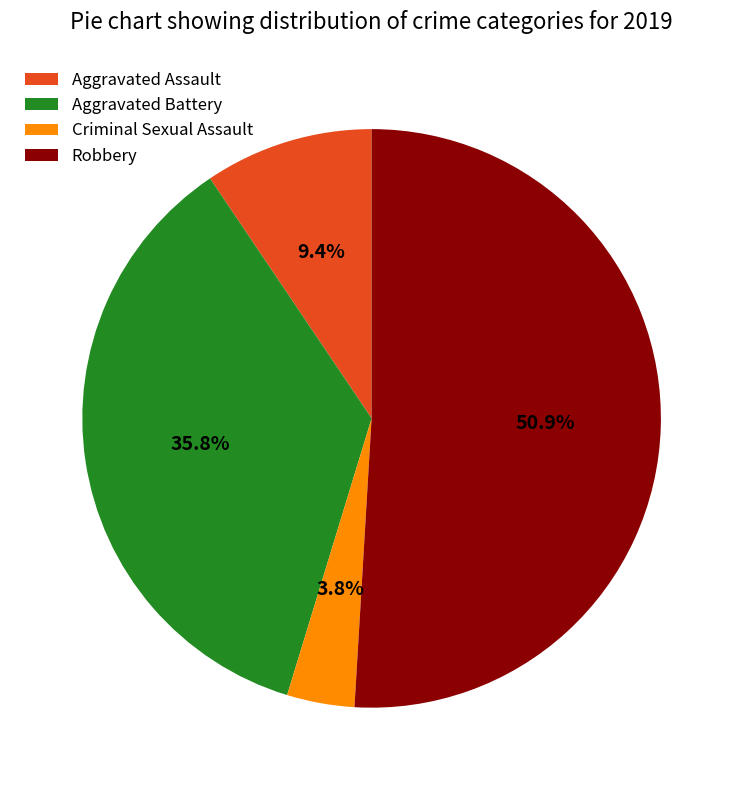

What is the majority slice?

Robbery